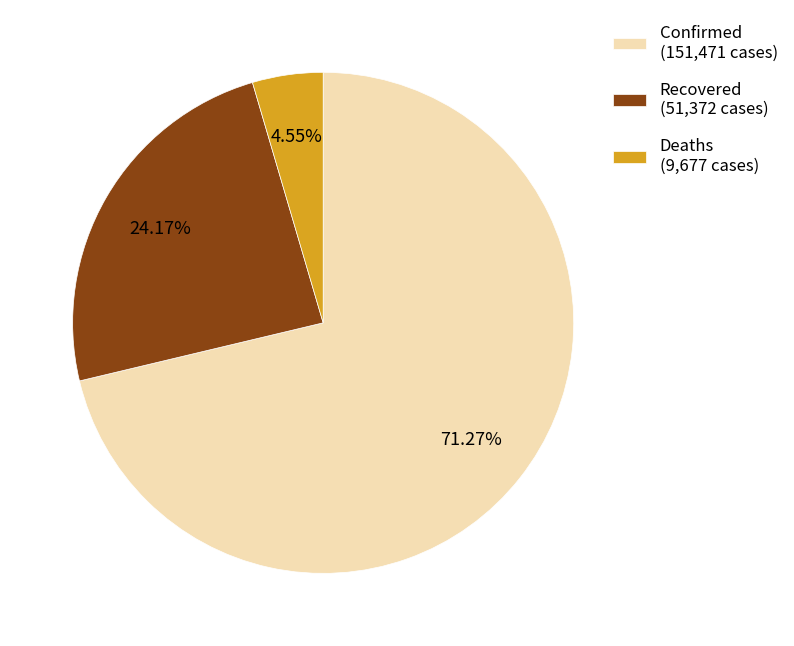

What is the ratio of the value at Deaths to the value at Recovered?

0.2